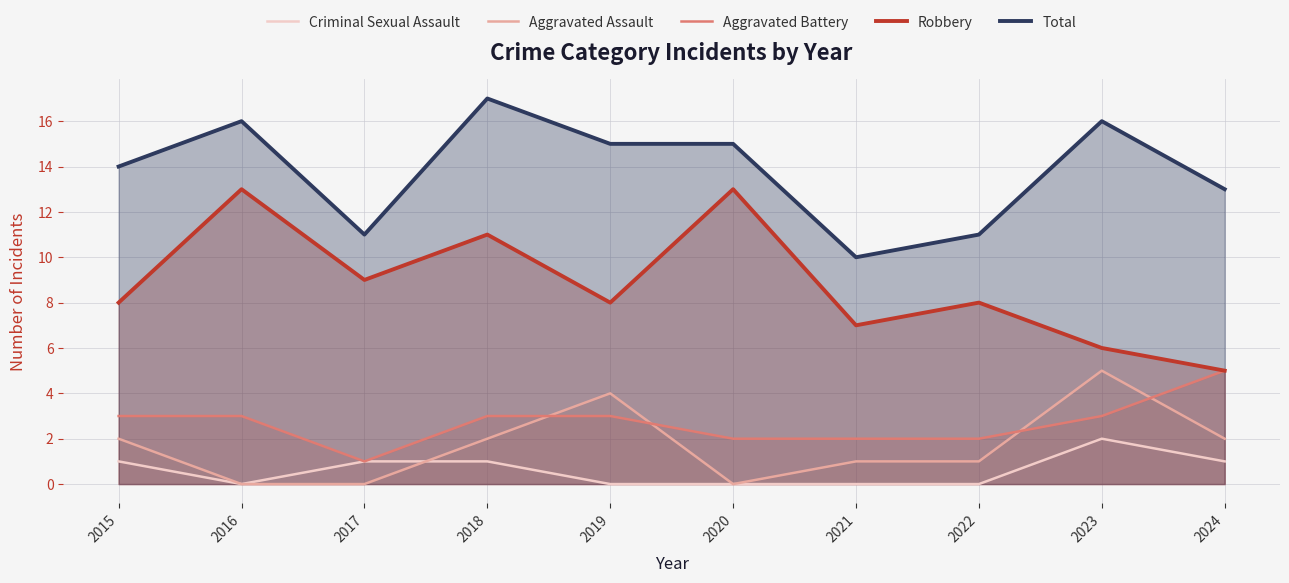

What are all the series names shown in the legend?

Criminal Sexual Assault, Aggravated Assault, Aggravated Battery, Robbery, Total